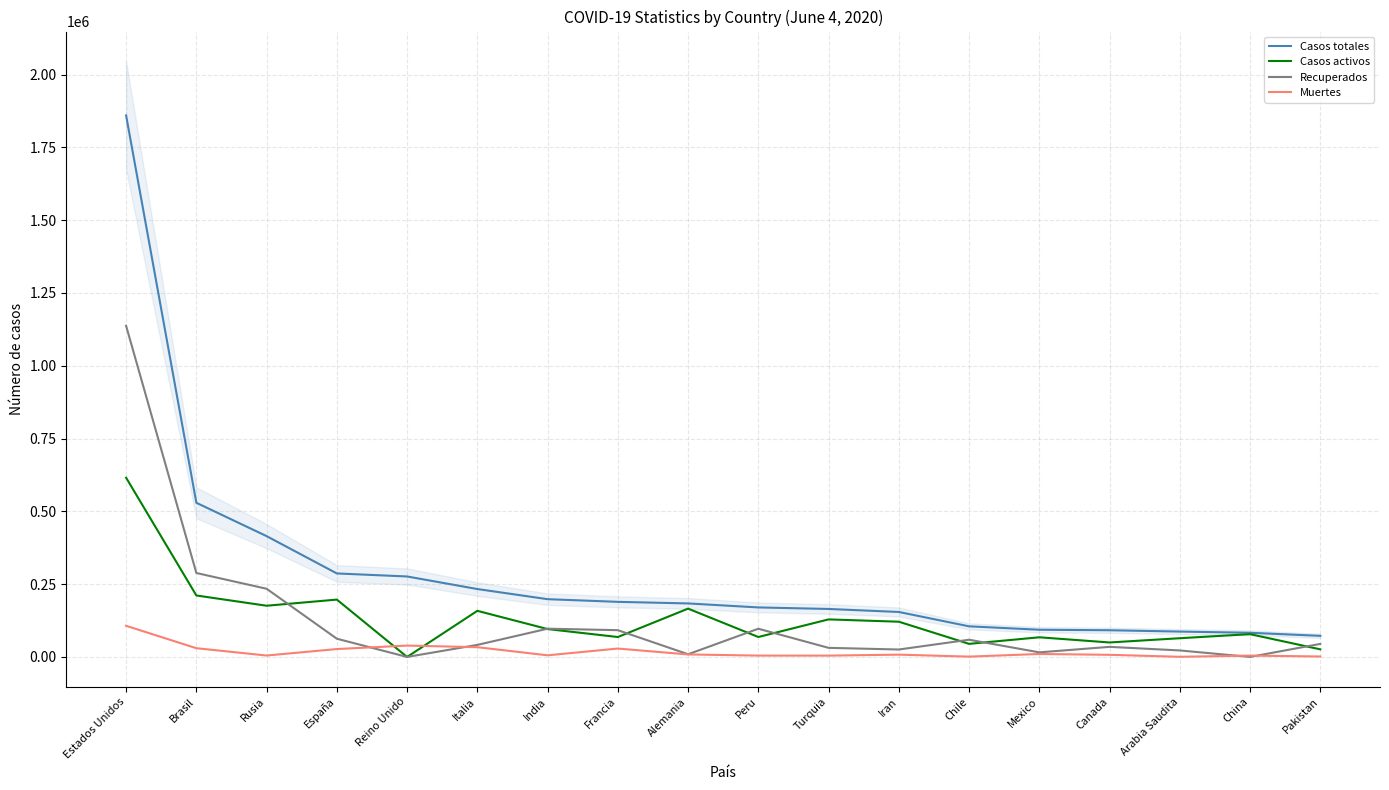

The Muertes series shows 7878 at Iran. True or false?

True